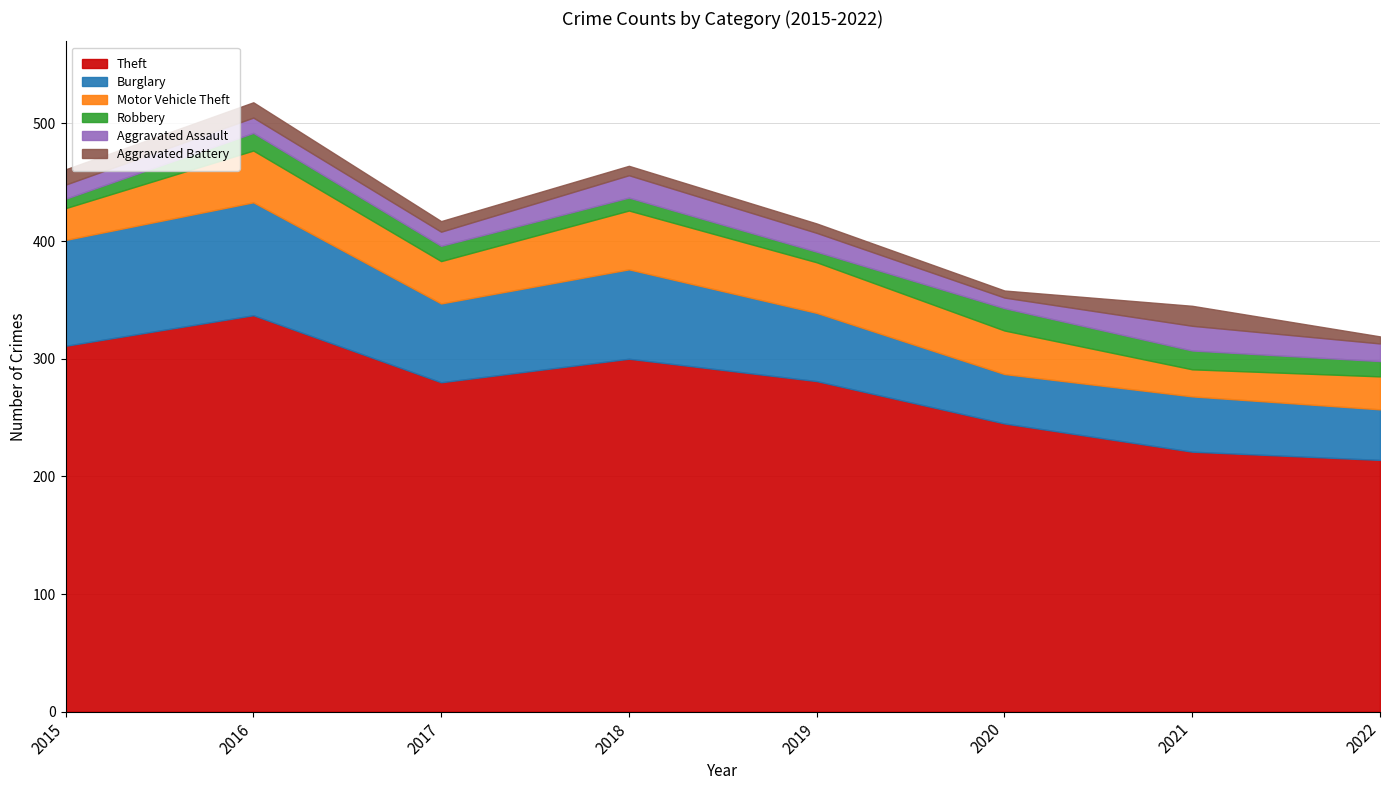

The Aggravated Assault series shows 17 at 2015. True or false?

False